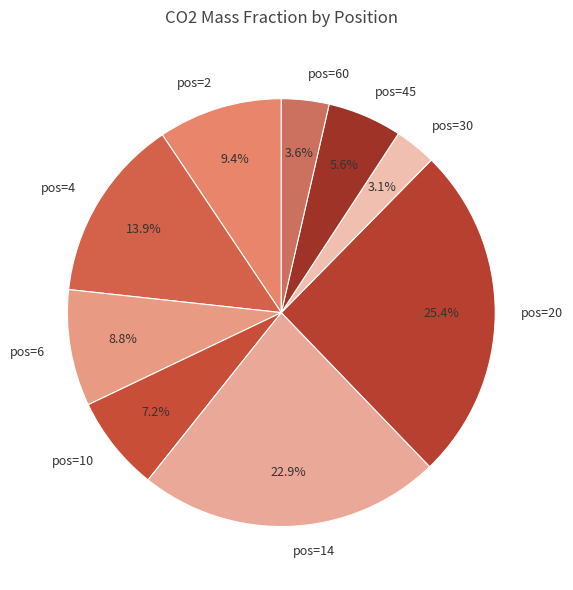

Does any single category account for the majority?

No